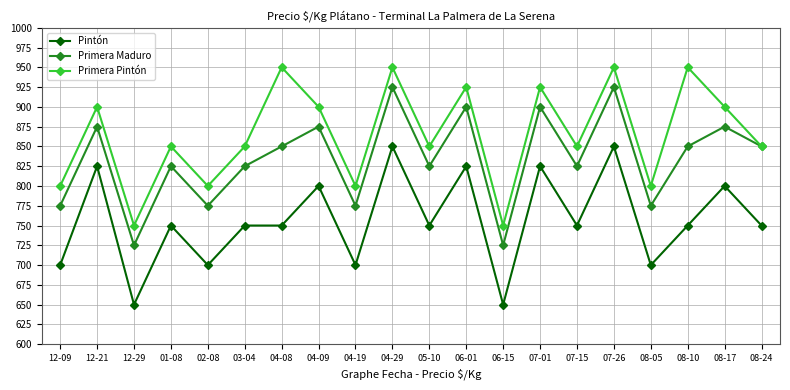

Reading right to left, extract all data points from this chart.

Pintón: 750	800	750	700	850	750	825	650	825	750	850	700	800	750	750	700	750	650	825	700
Primera Maduro: 850	875	850	775	925	825	900	725	900	825	925	775	875	850	825	775	825	725	875	775
Primera Pintón: 850	900	950	800	950	850	925	750	925	850	950	800	900	950	850	800	850	750	900	800